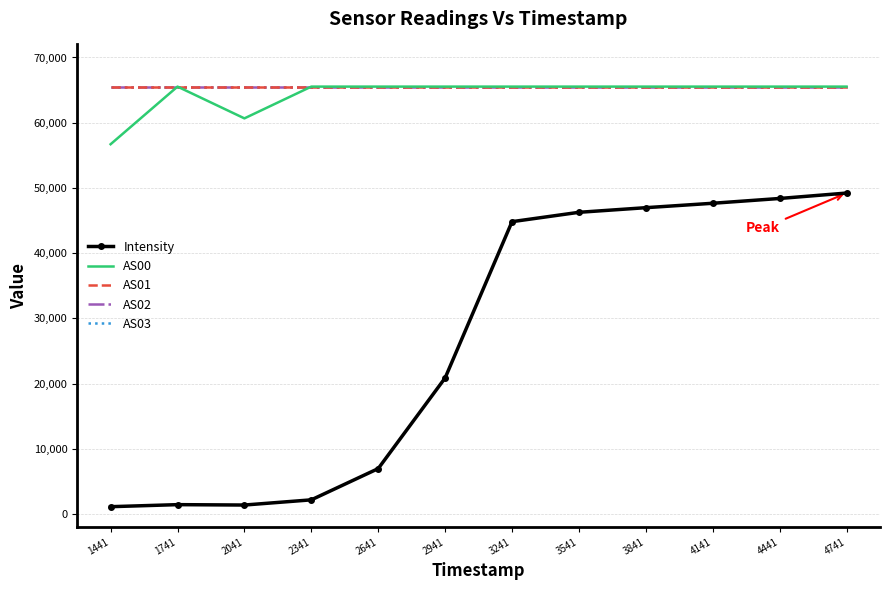

Reading left to right, extract all data points from this chart.

Intensity: 1441=1124.4	1741=1437.7	2041=1377.3	2341=2172.7	2641=6966.5	2941=20866.1	3241=44827.3	3541=46261.3	3841=46971.6	4141=47647.5	4441=48383.2	4741=49213.2
AS00: 1441=56700.0	1741=65535.0	2041=60665.0	2341=65535.0	2641=65535.0	2941=65535.0	3241=65535.0	3541=65535.0	3841=65535.0	4141=65535.0	4441=65535.0	4741=65535.0
AS01: 1441=65535.0	1741=65535.0	2041=65535.0	2341=65535.0	2641=65535.0	2941=65535.0	3241=65535.0	3541=65535.0	3841=65535.0	4141=65535.0	4441=65535.0	4741=65535.0
AS02: 1441=65535.0	1741=65535.0	2041=65535.0	2341=65535.0	2641=65535.0	2941=65535.0	3241=65535.0	3541=65535.0	3841=65535.0	4141=65535.0	4441=65535.0	4741=65535.0
AS03: 1441=65535.0	1741=65535.0	2041=65535.0	2341=65535.0	2641=65535.0	2941=65535.0	3241=65535.0	3541=65535.0	3841=65535.0	4141=65535.0	4441=65535.0	4741=65535.0